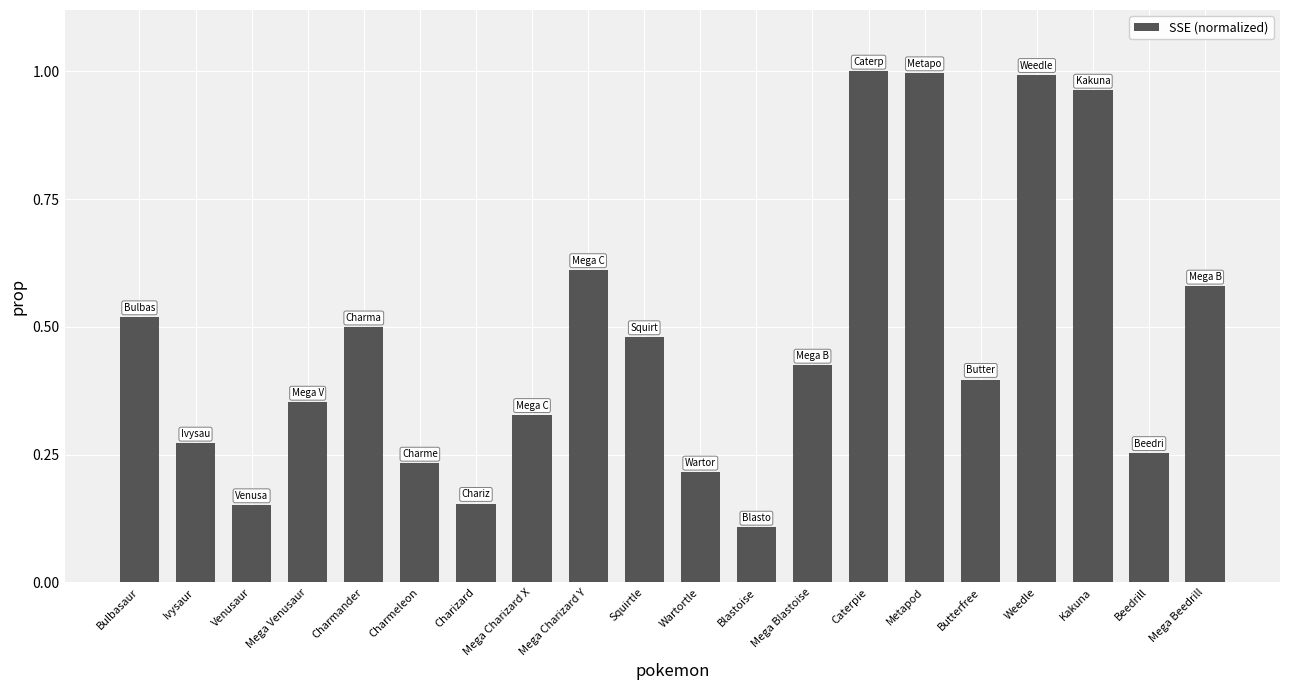

What is the difference between the second highest and second lowest values?

0.8